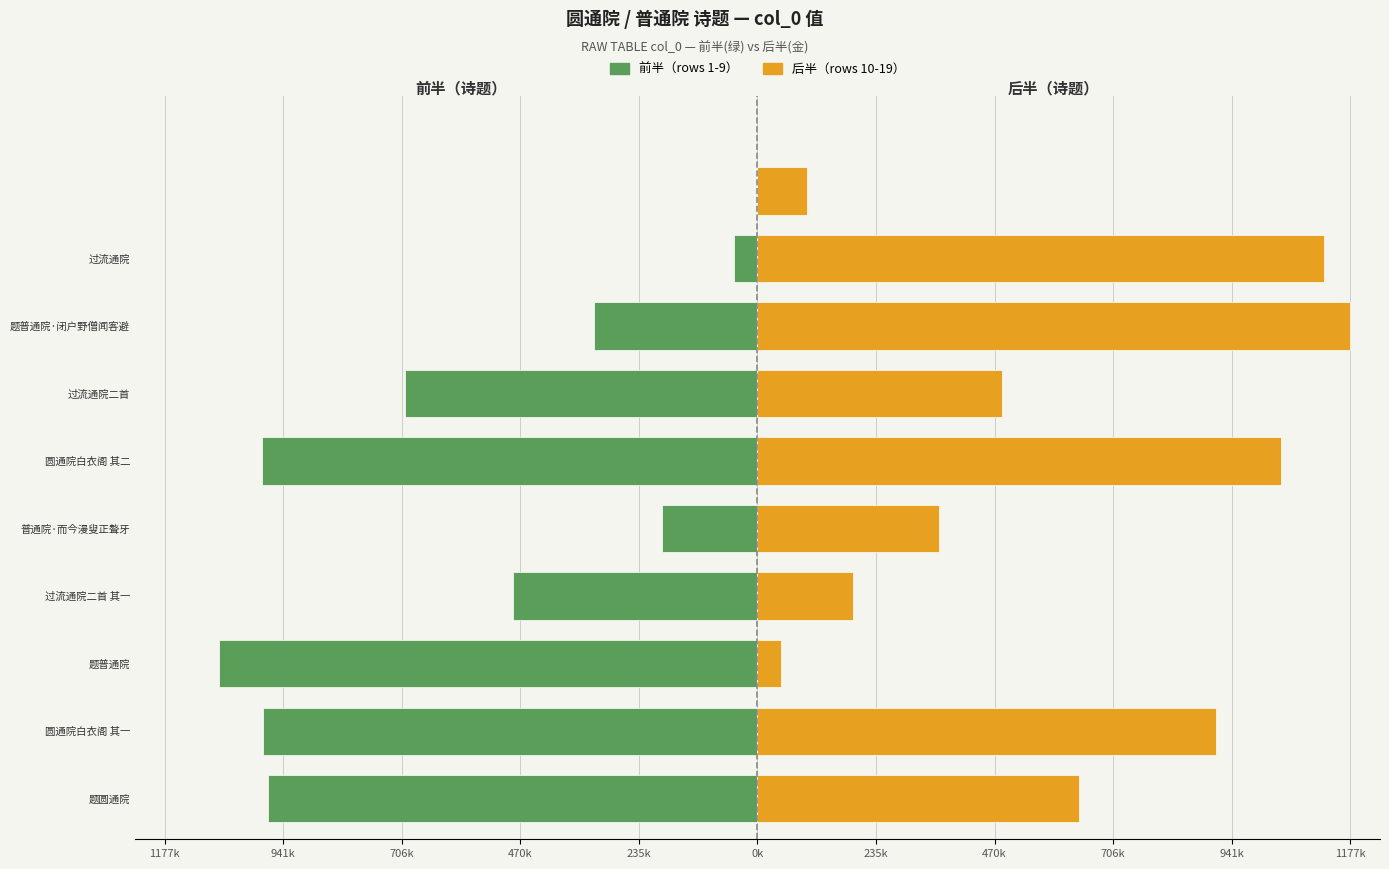

True or false: 圆通院/普通院 (前半) has a value of -70147 at 过流通院.

False